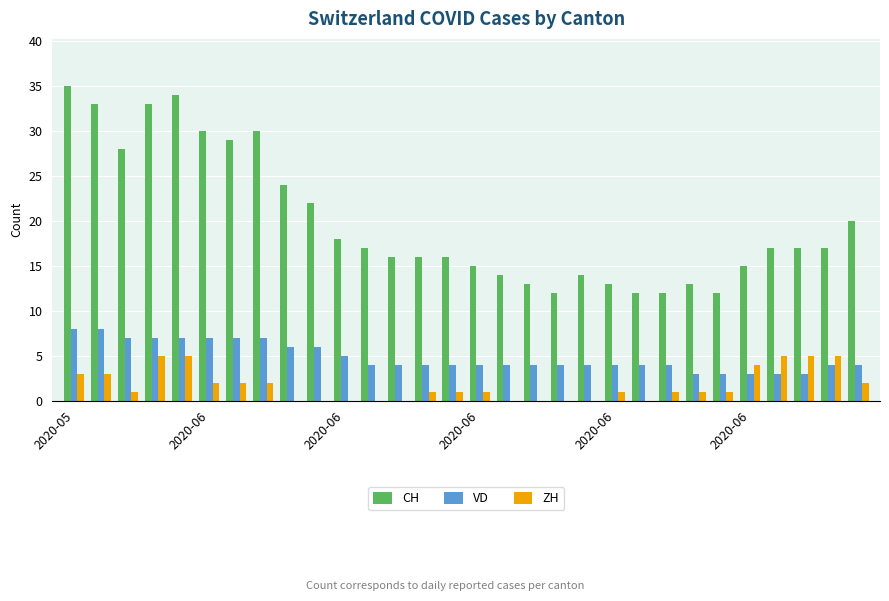

What is the greatest value displayed?

35